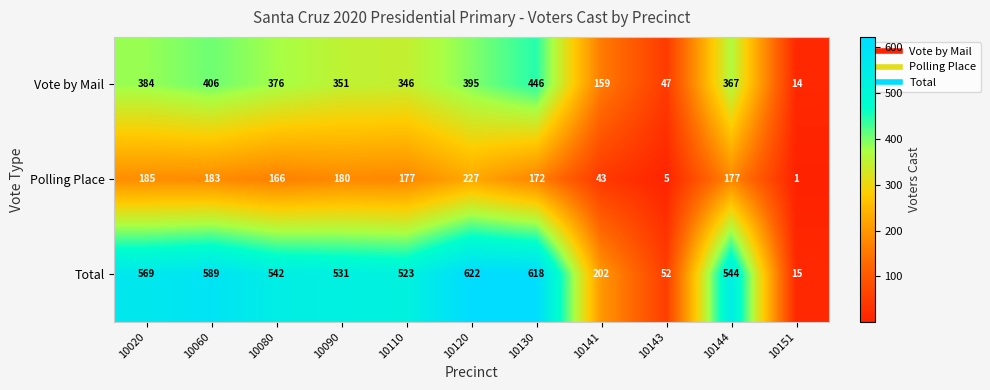

List the series in order of their peak value, highest first.

Total, Vote by Mail, Polling Place